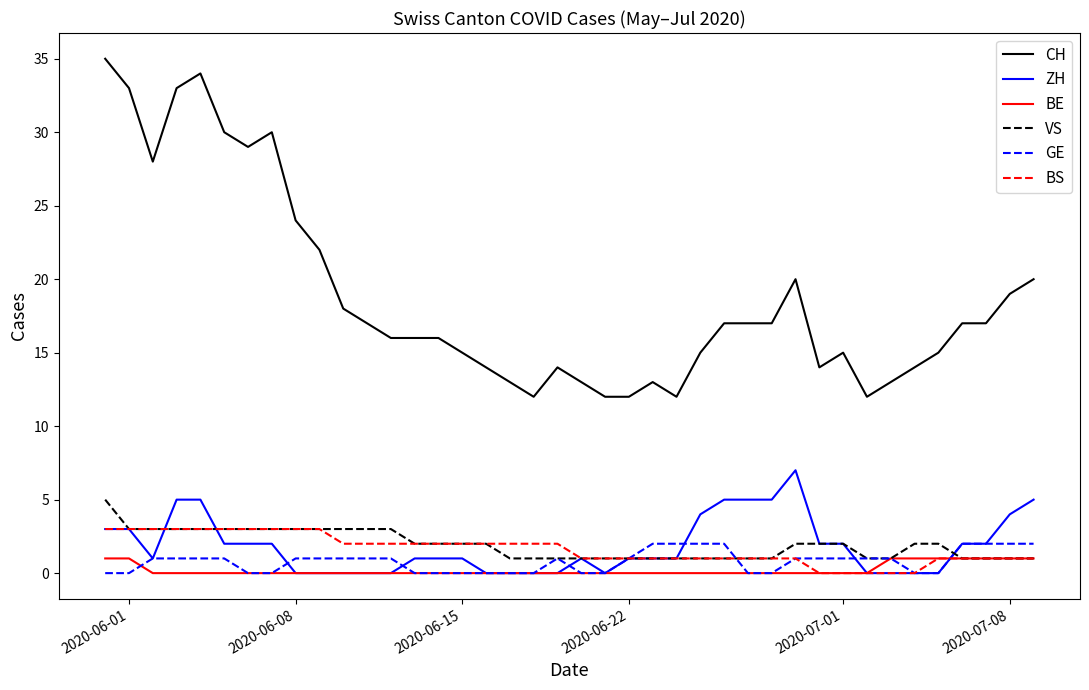

Does the chart display data point markers on the line(s)?

No